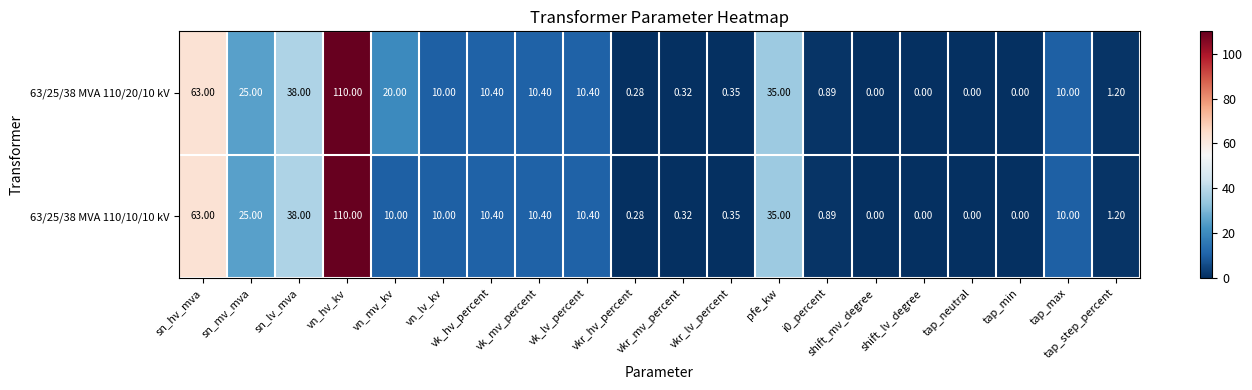

Is the value of 63/25/38 MVA 110/10/10 kV at tap_max greater than the value of 63/25/38 MVA 110/20/10 kV at sn_lv_mva?

No